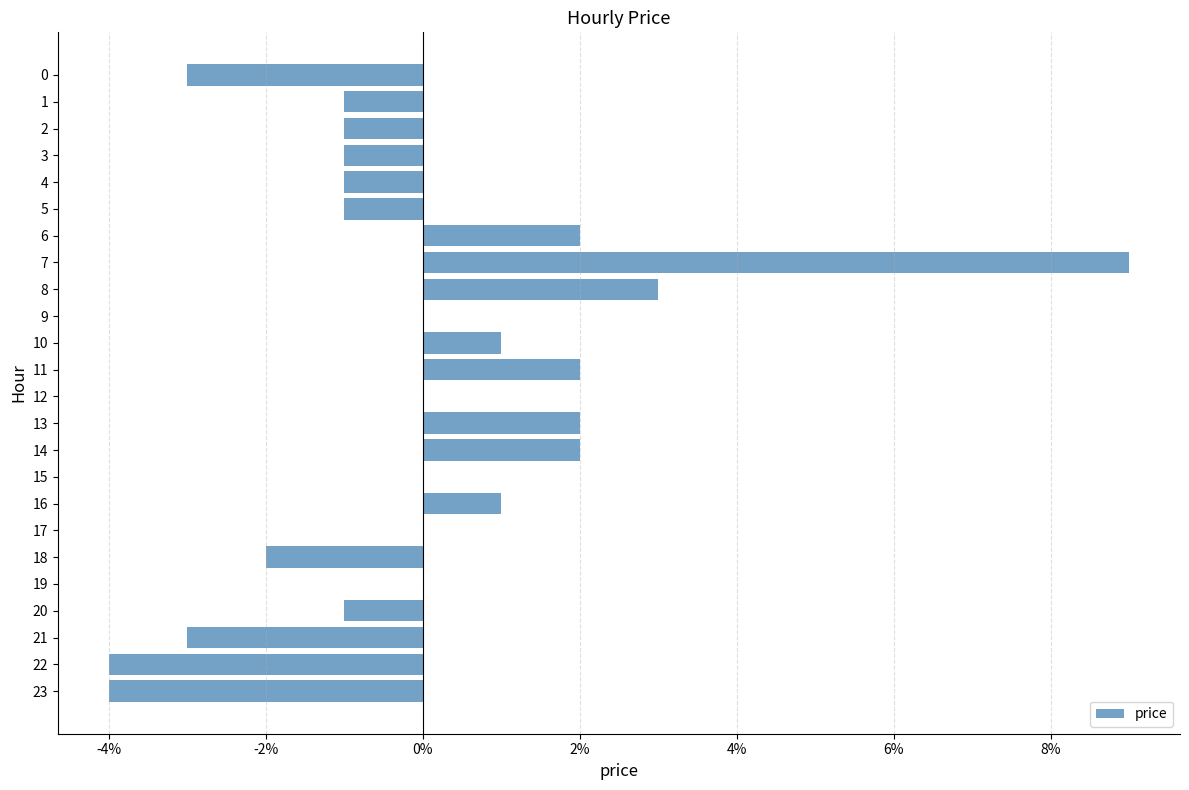

Are the bars horizontal?

Yes